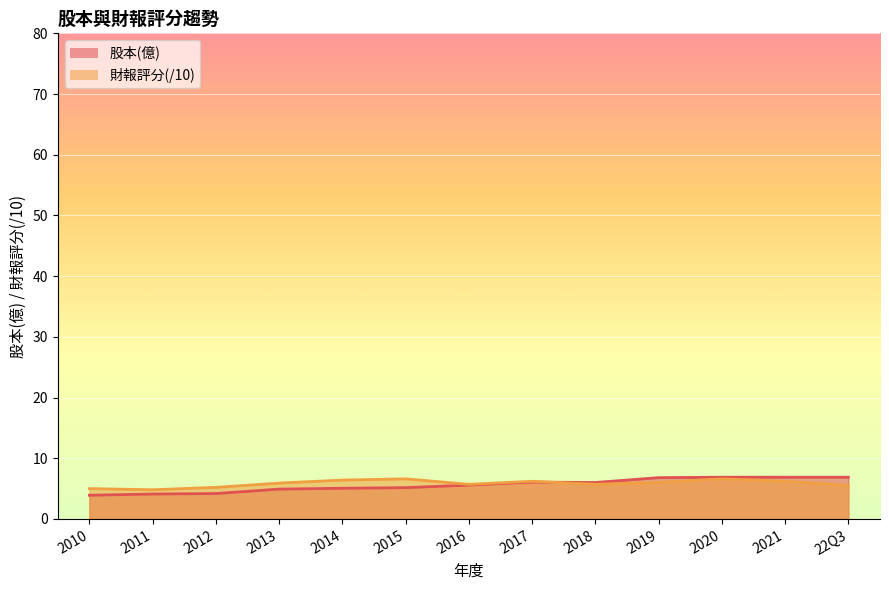

How many interior local valleys does the 股本(億) series have?

1